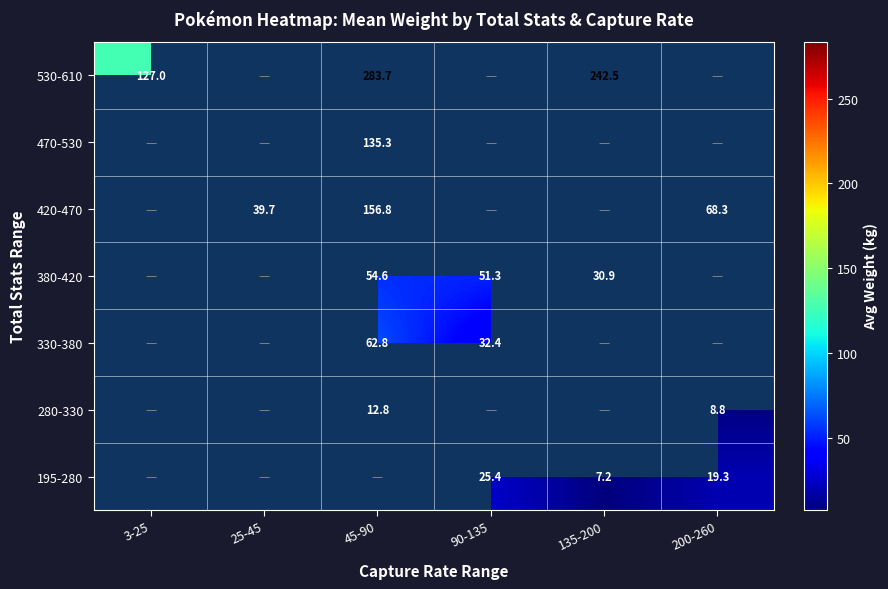

The 420-470 series shows 39.7 at 25-45. True or false?

True